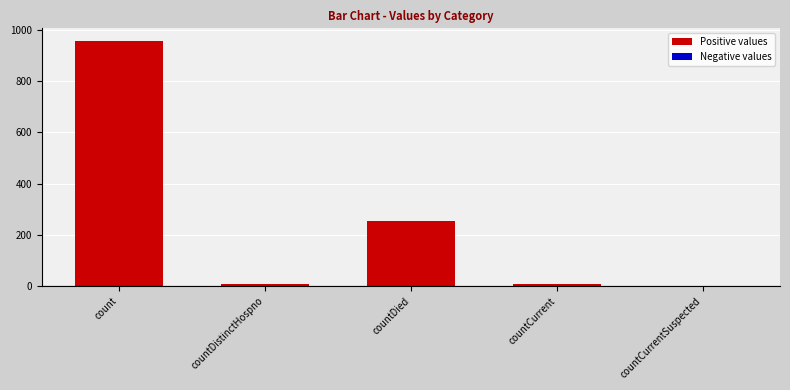

What is the sum of all values?

1229